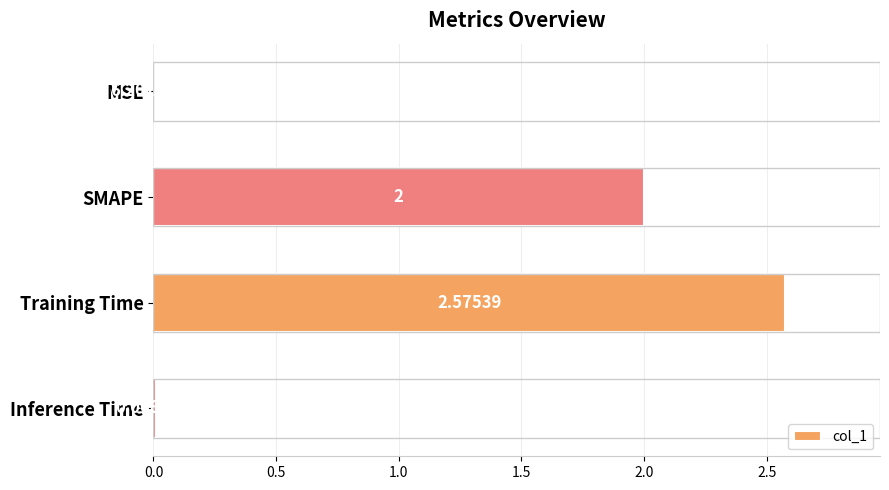

Which has a higher value, Inference Time or SMAPE?

SMAPE